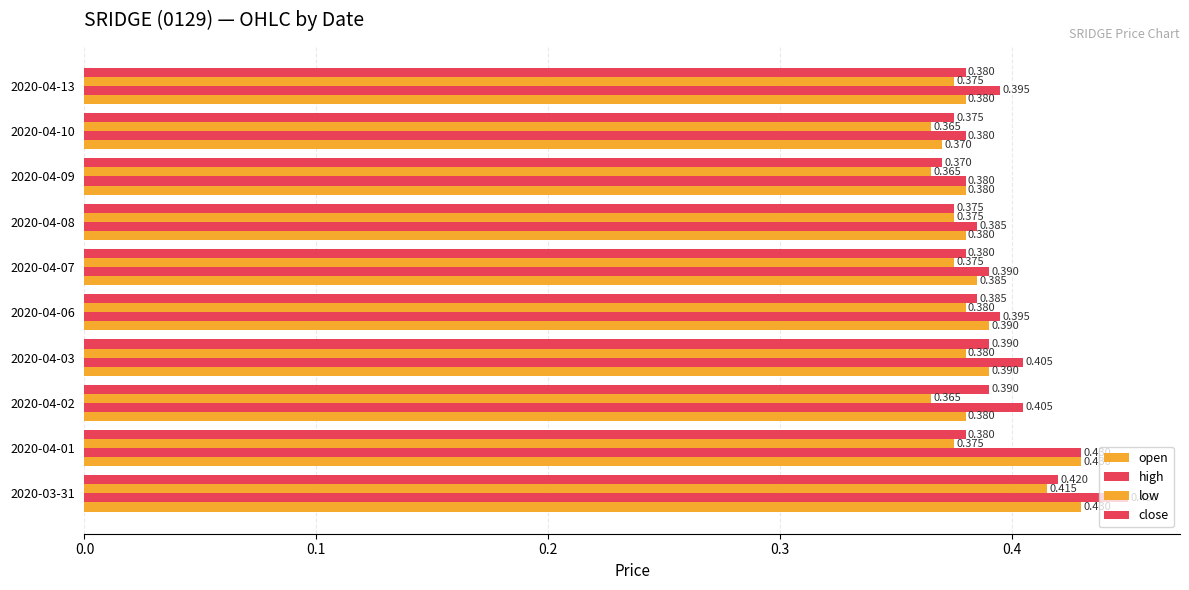

What is the maximum value shown in the chart?

0.5